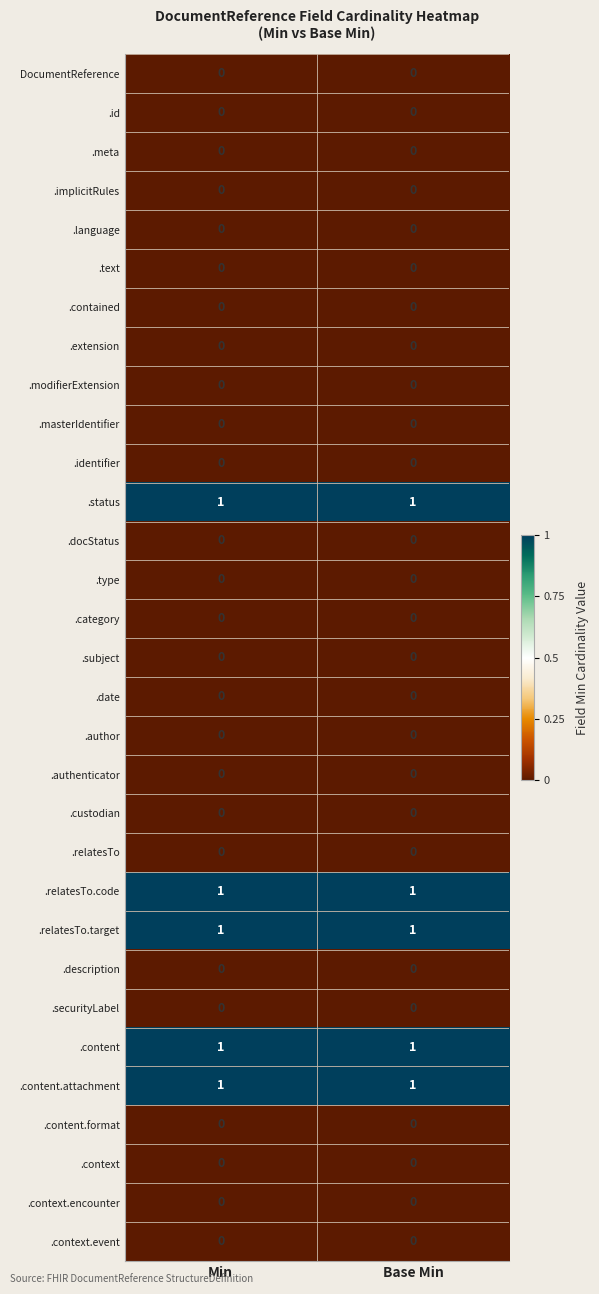

True or false: .relatesTo has a value of 0 at Min.

True